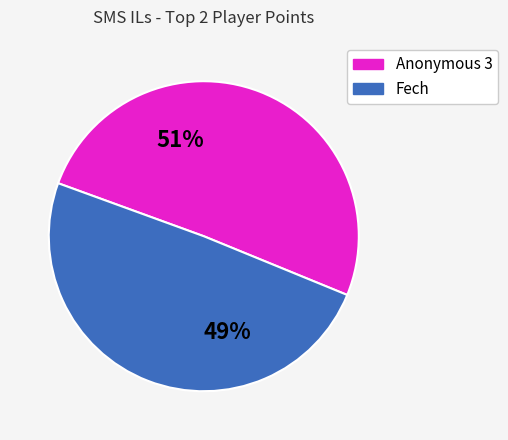

Is there a majority slice in this chart?

Yes